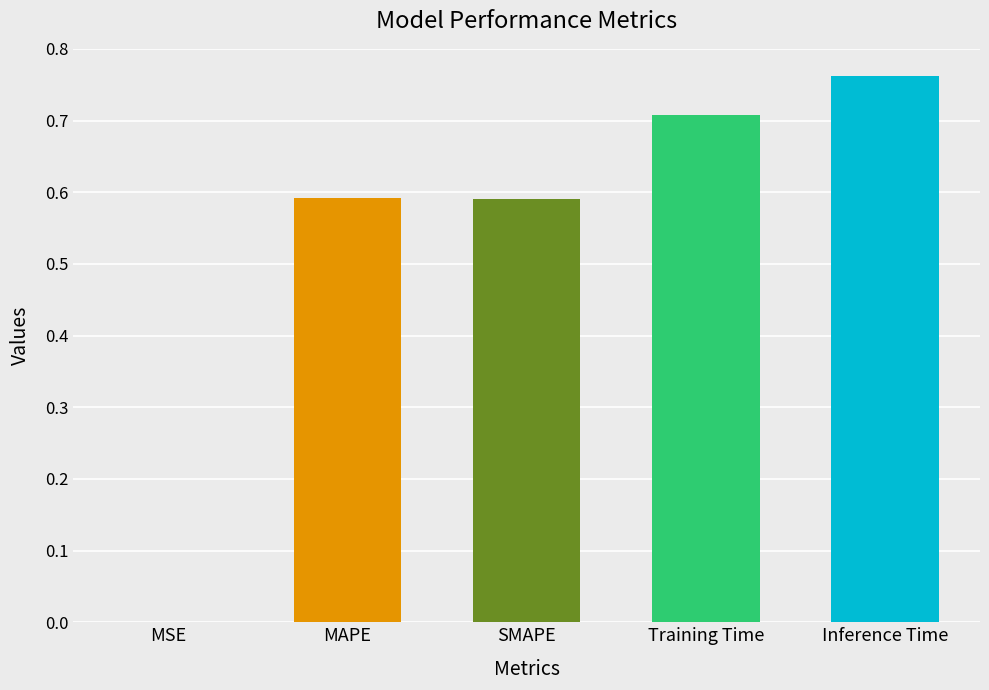

What is the change in value from SMAPE to Inference Time?

+0.2